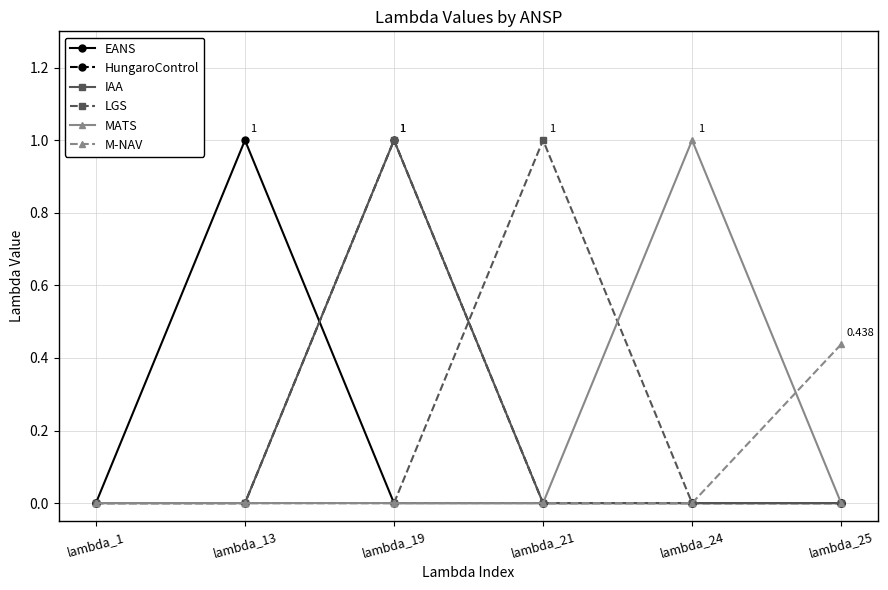

Which series ends up on top after the final intersection of LGS and HungaroControl?

LGS